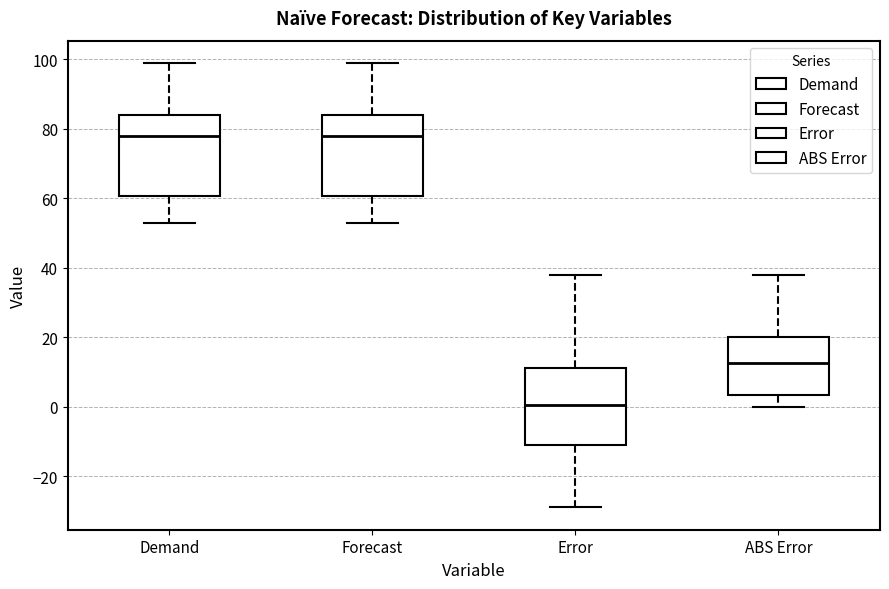

Which box has the lowest median line?

Error